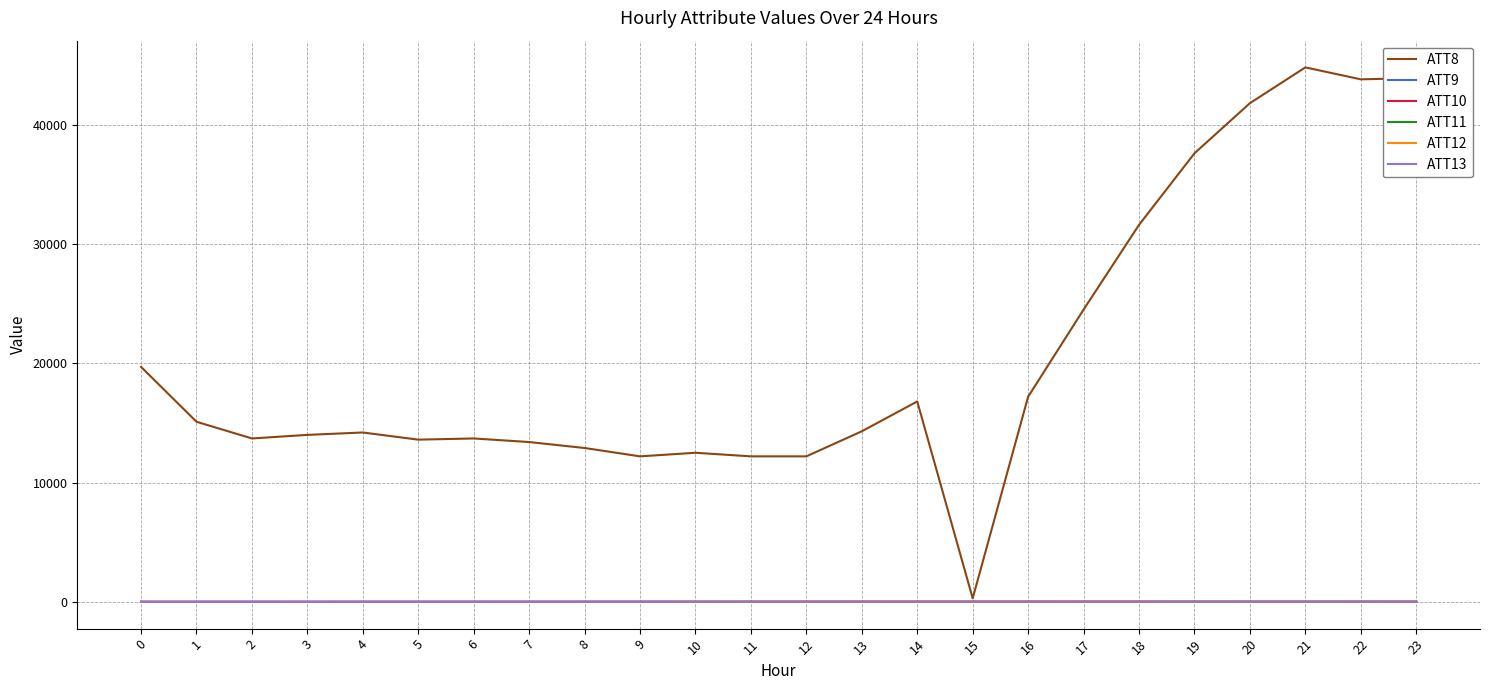

Which series has the largest range (max minus min)?

ATT8